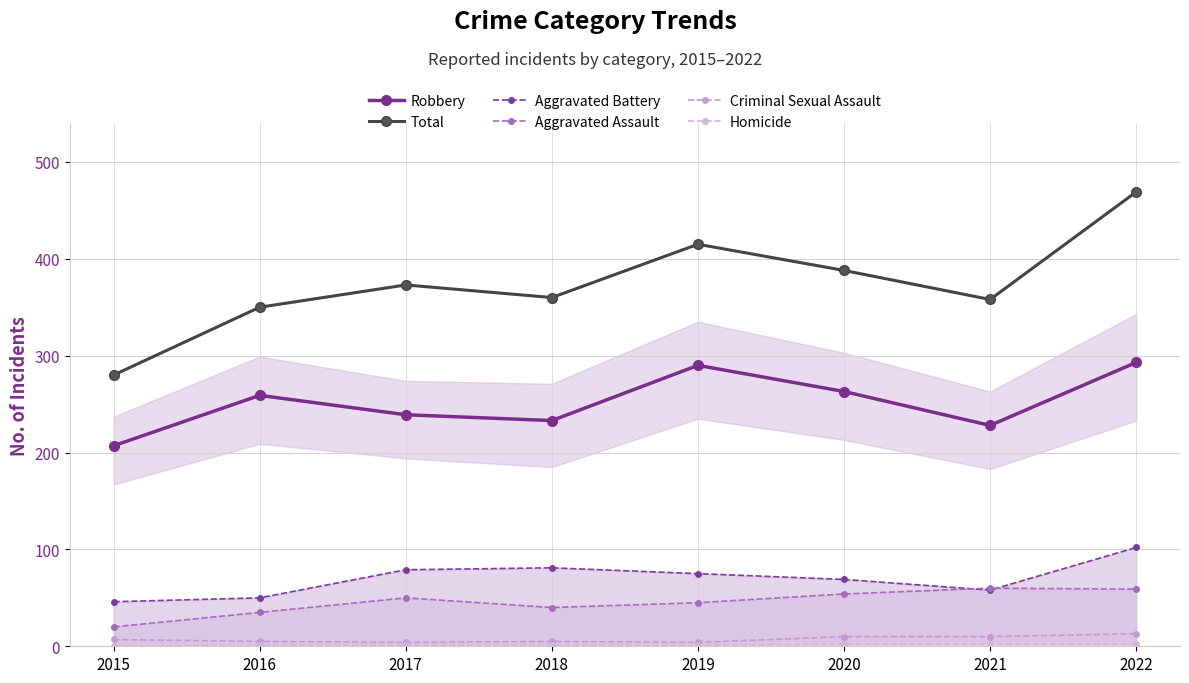

The value of Aggravated Assault at 2021 is 60. True or false?

True